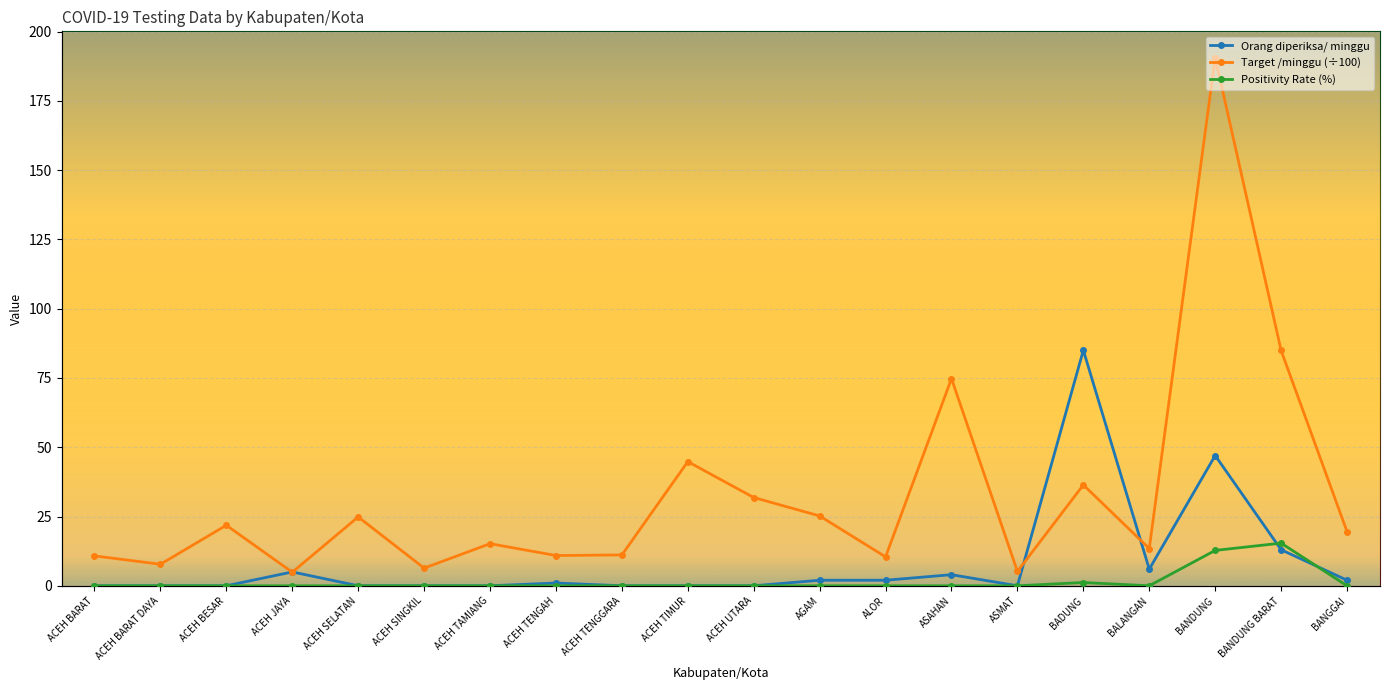

At which label is Orang diperiksa/ minggu closest to 42?

BANDUNG